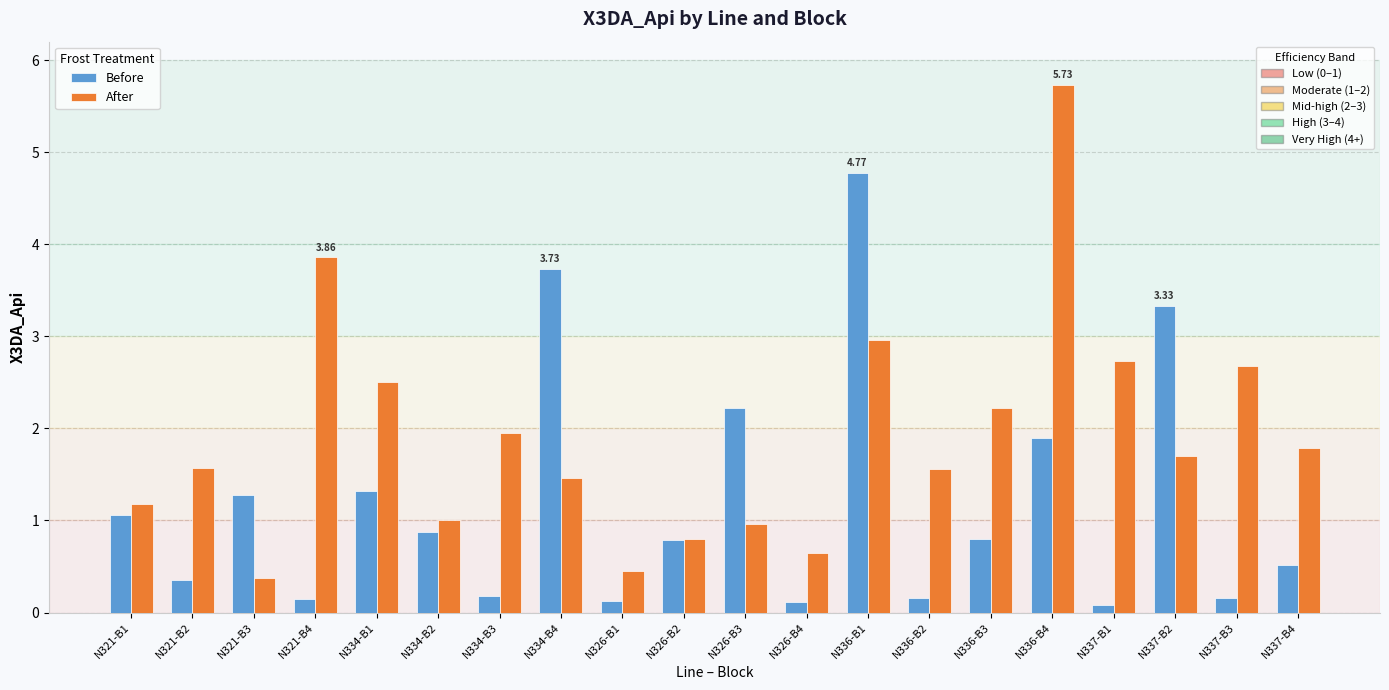

What is the total value across all series at N321-B3?

1.7